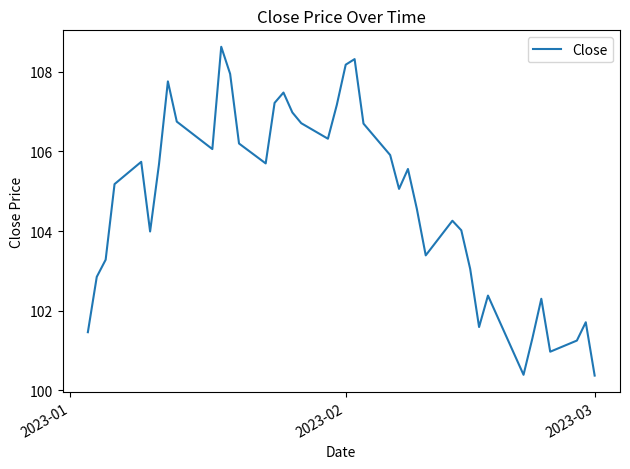

What is the difference between the maximum and minimum values?

8.3